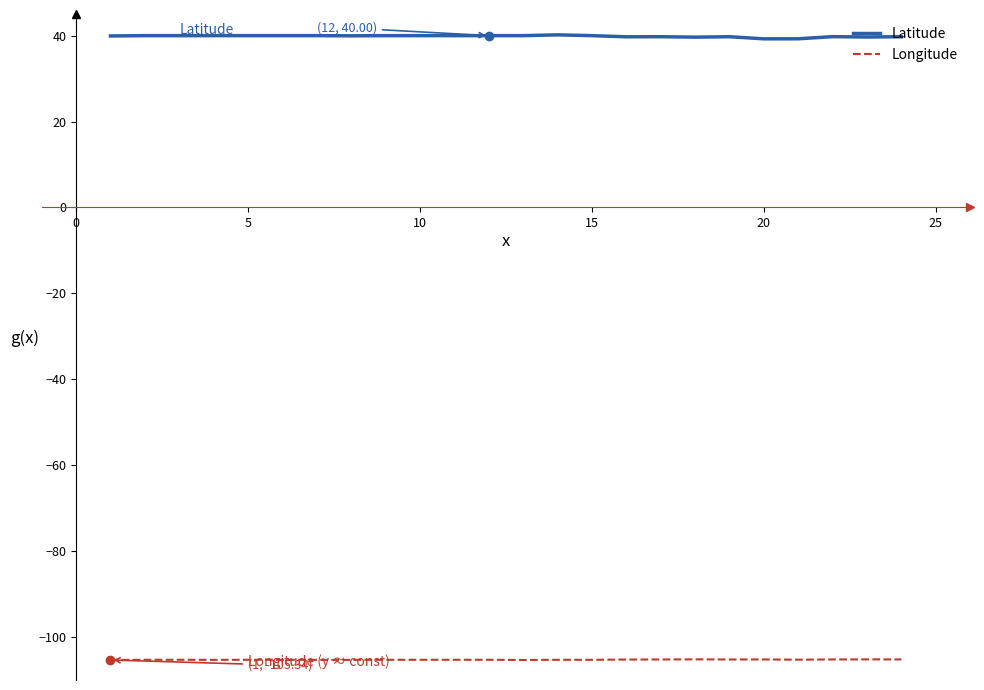

What is the maximum value for Longitude?

-105.2